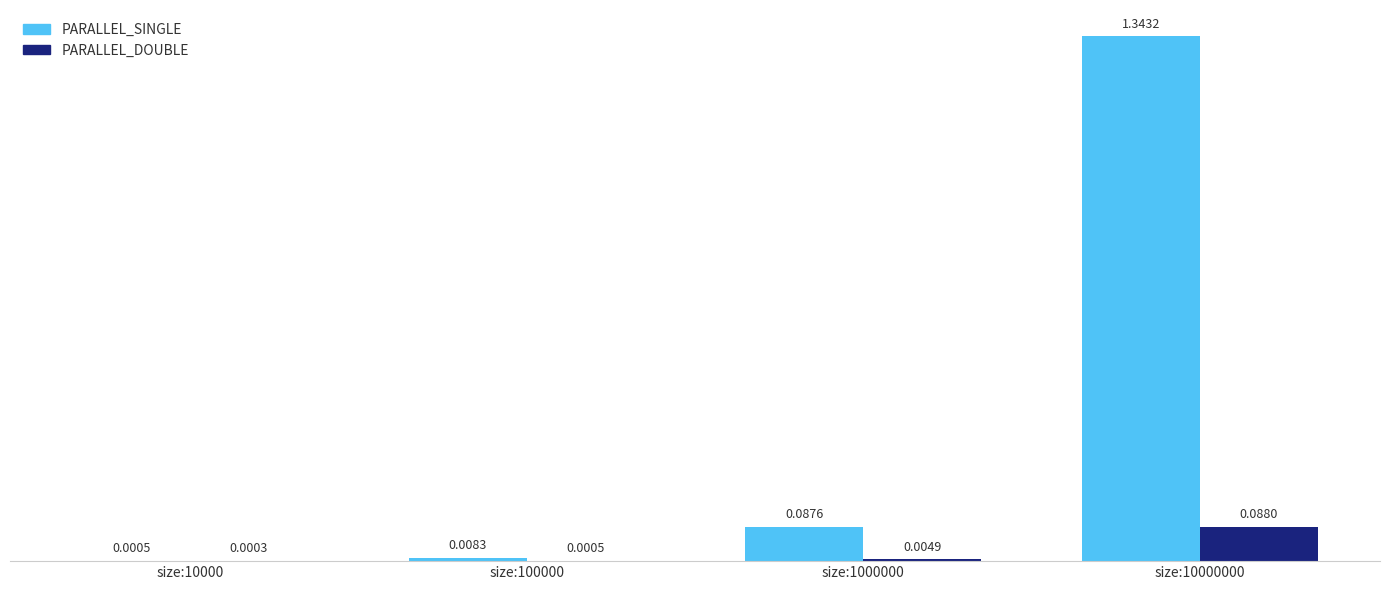

Count the number of data series in this chart.

2